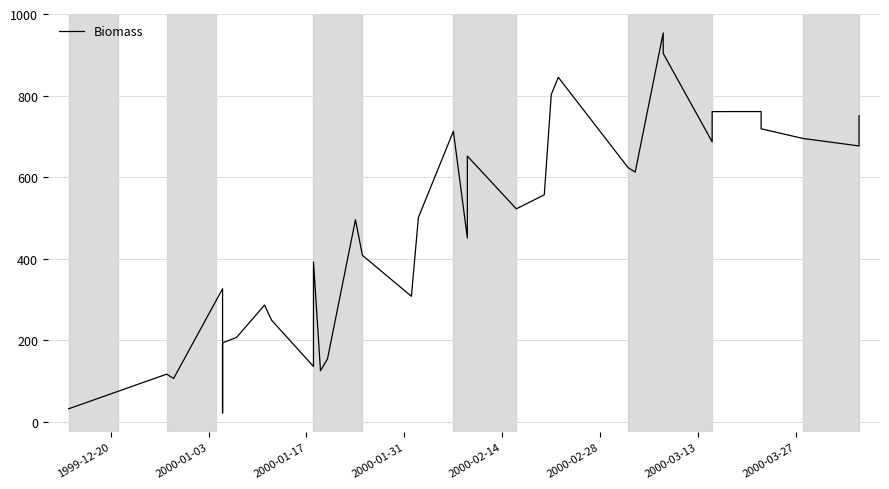

How many lines are shown in the chart?

1